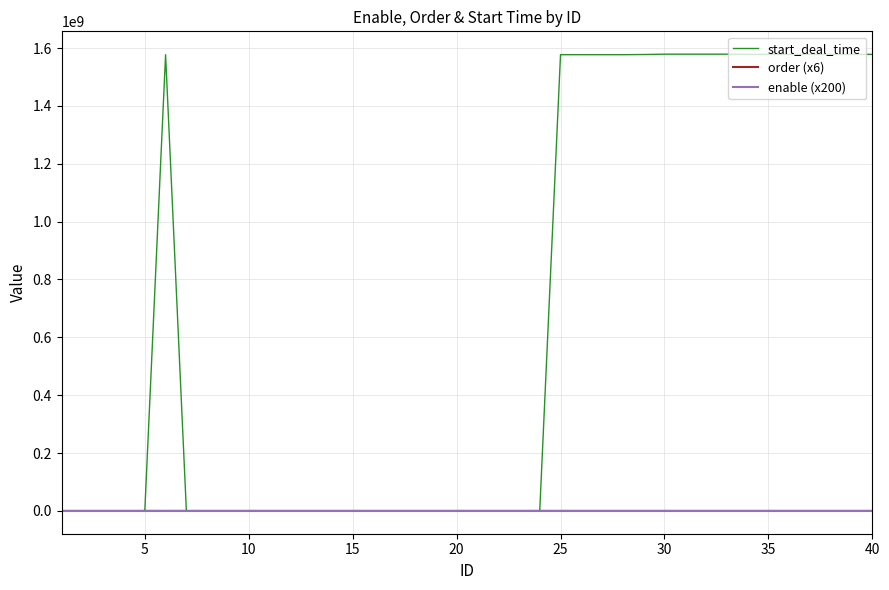

What are all the series names shown in the legend?

start_deal_time, order (x6), enable (x200)